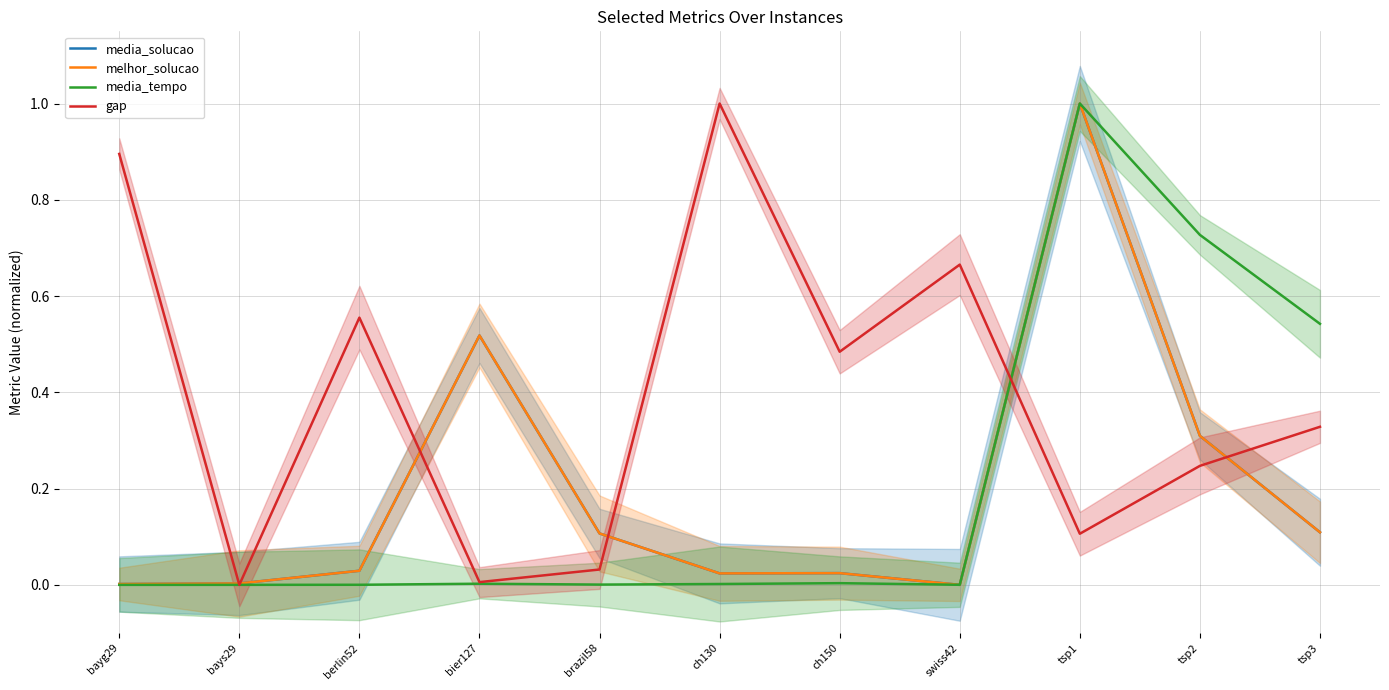

What is the difference between the maximum and minimum values in the melhor_solucao series?

1.0